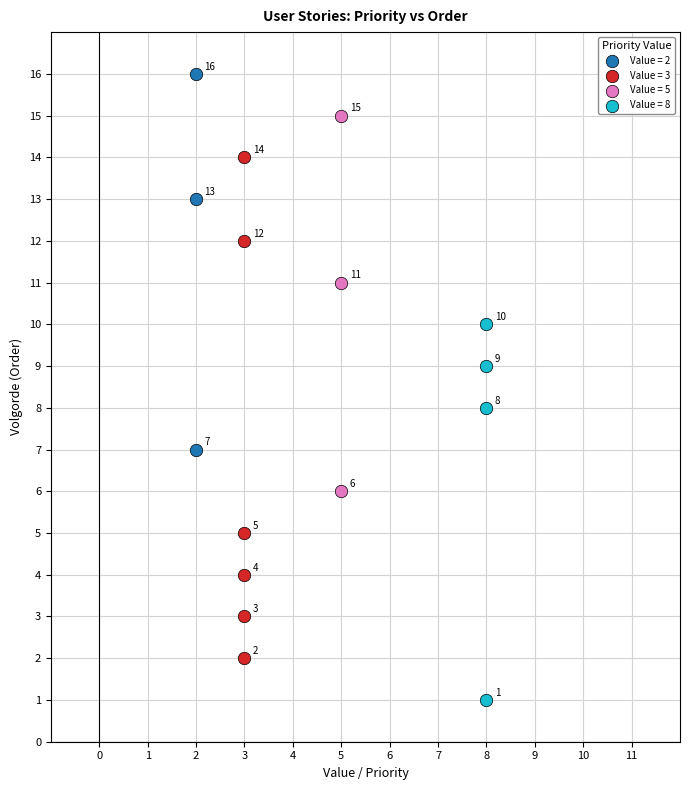

Which series contains the lowest Y value?

Value = 8